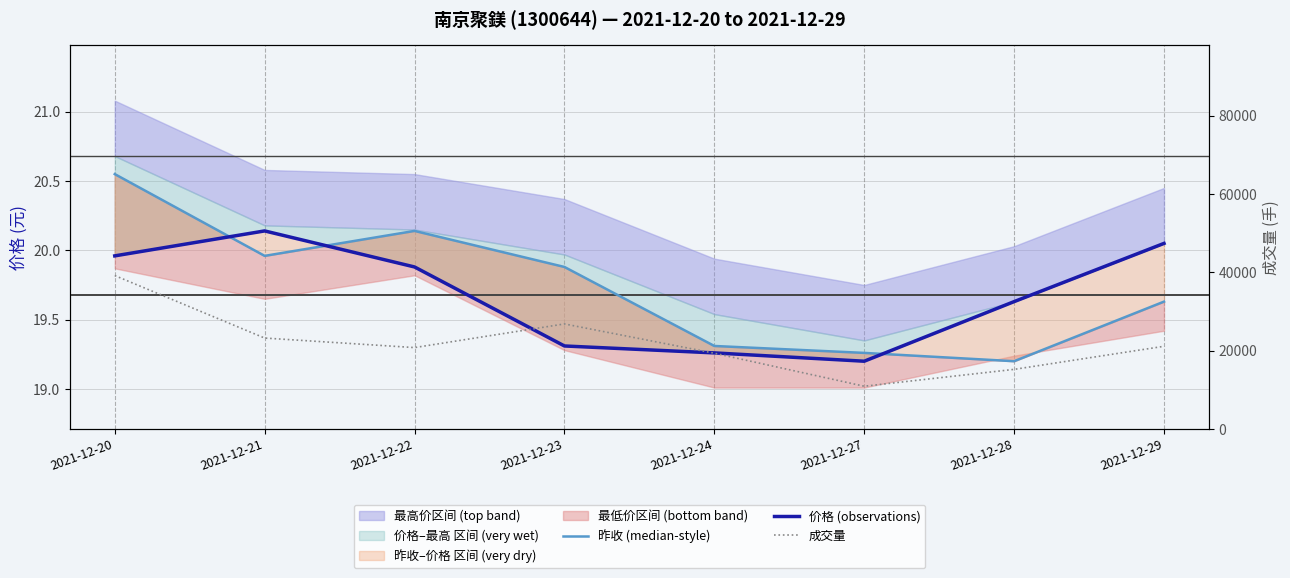

At how many categories does at least one series exceed 566?

8